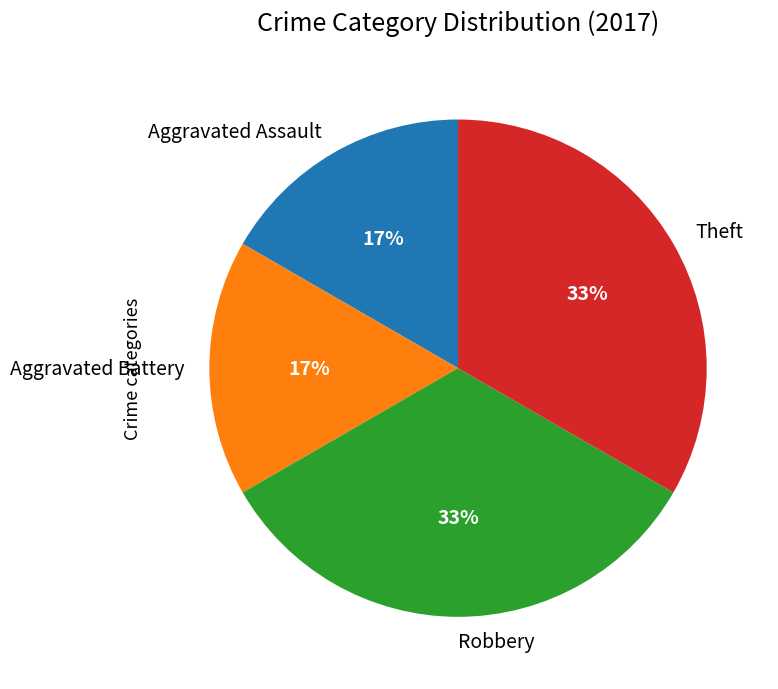

Between Aggravated Battery and Robbery, which is larger?

Robbery